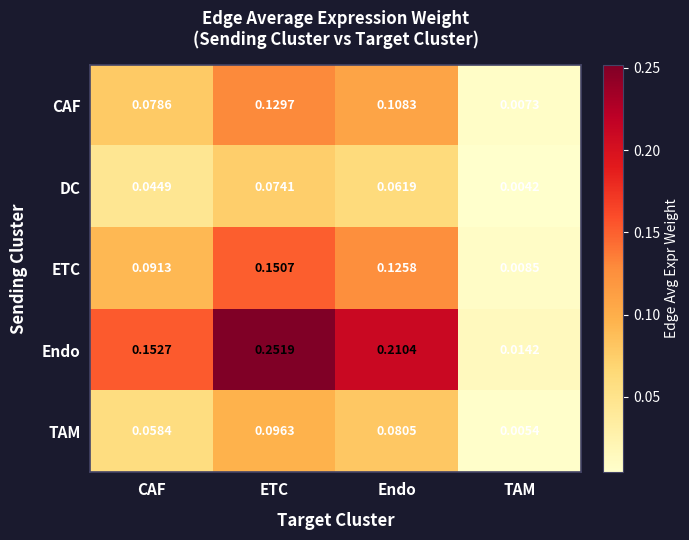

Which series has the widest spread of values?

Endo